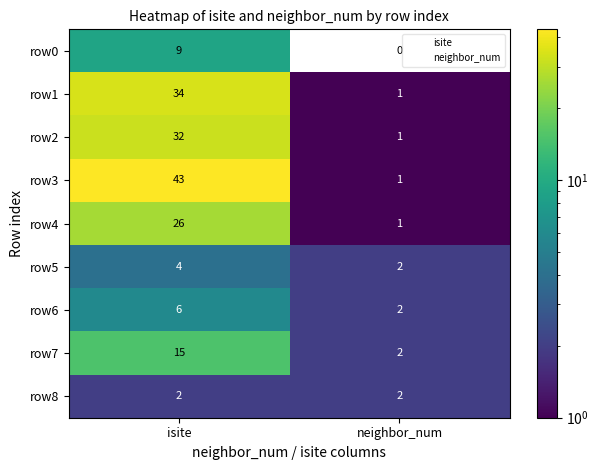

What is the difference between the row7 values at neighbor_num and isite?

13